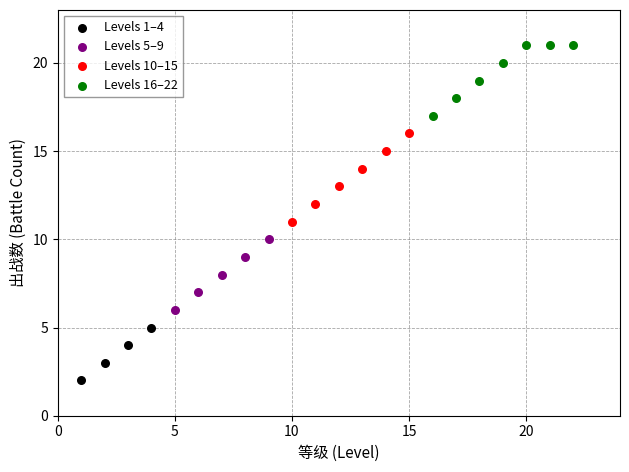

Which series reaches the maximum Y coordinate?

Levels 16–22